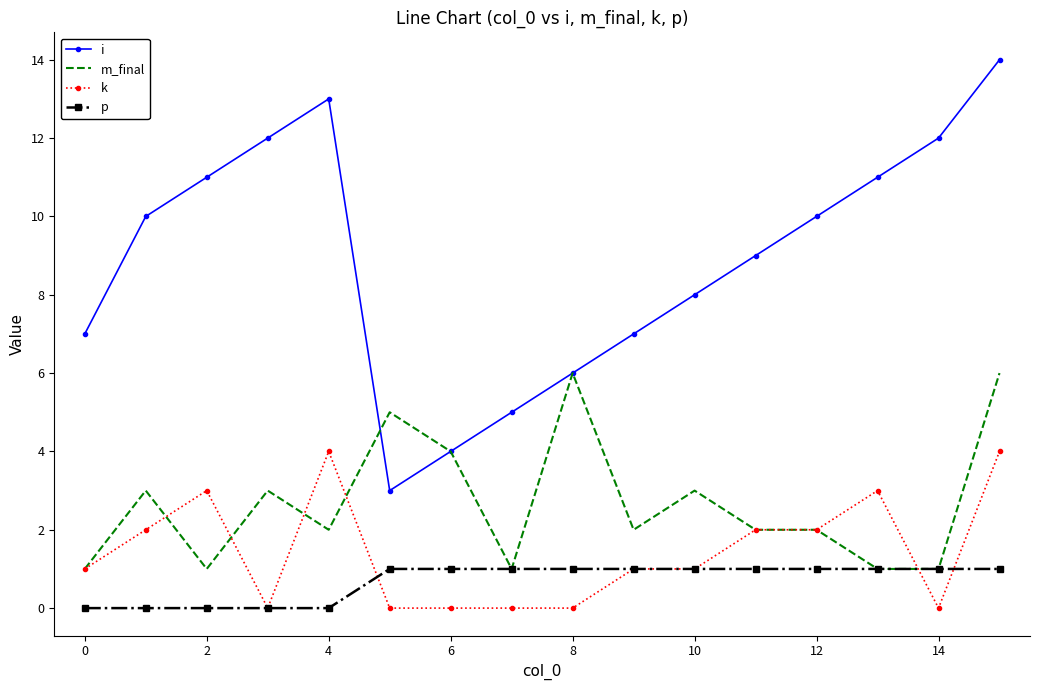

Which series has the widest spread of values?

i